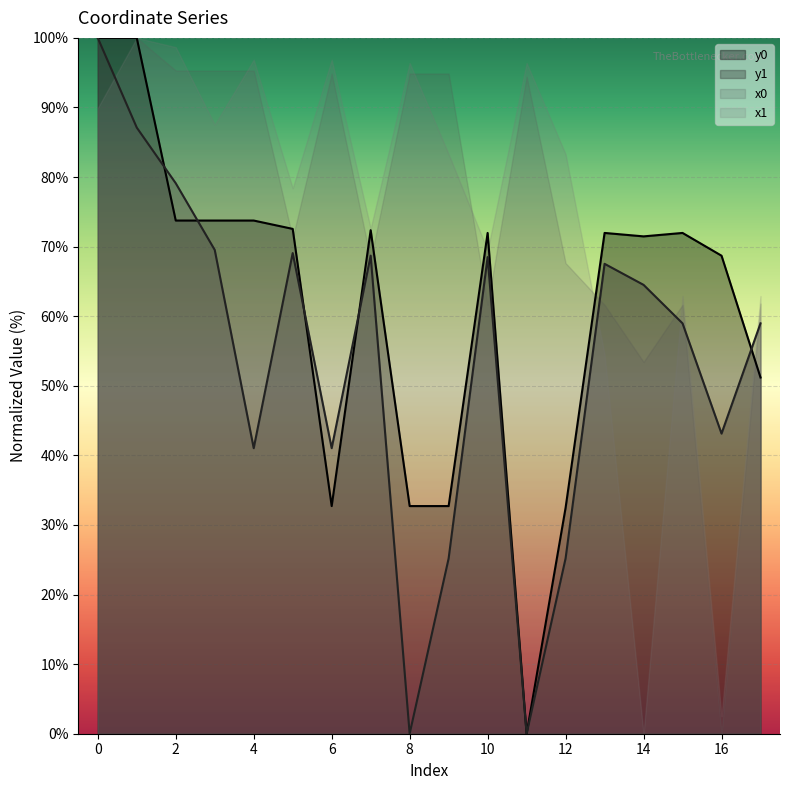

How many values in the y1 series are below 64?

9